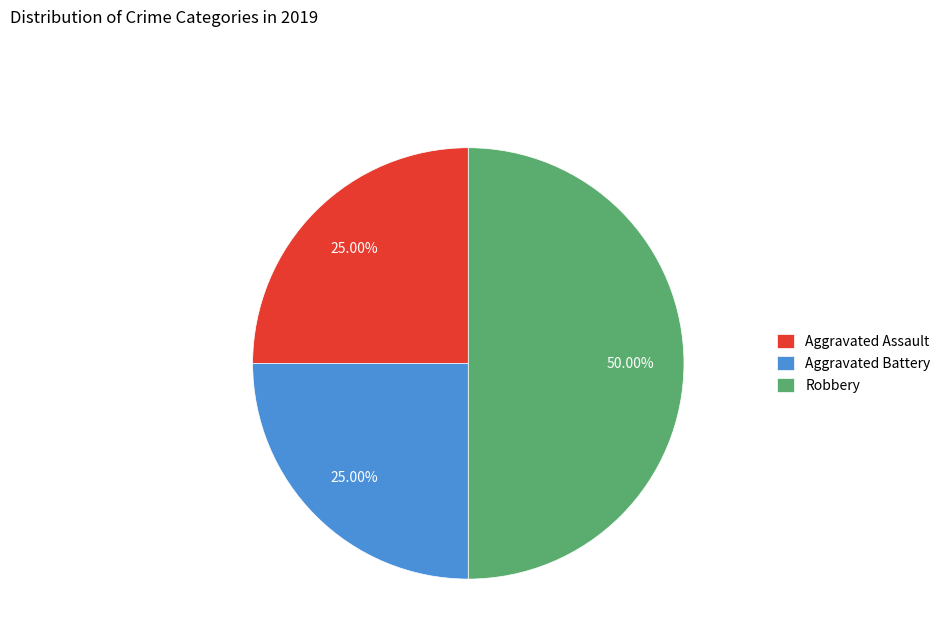

To the nearest percent, what is the combined percentage of Robbery and Aggravated Battery?

75%